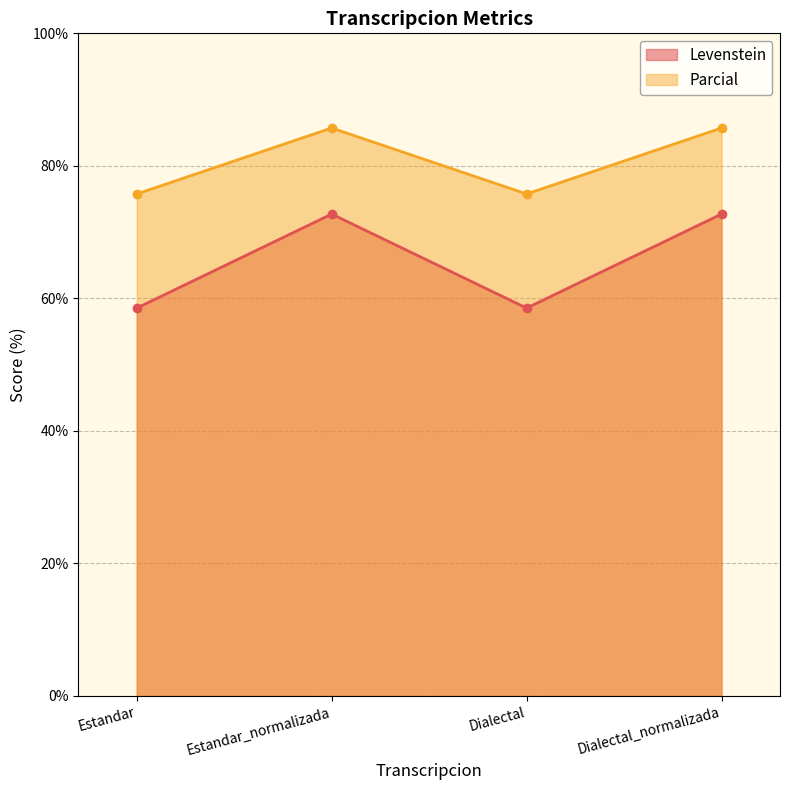

True or false: Levenstein and Parcial cross at least once.

False